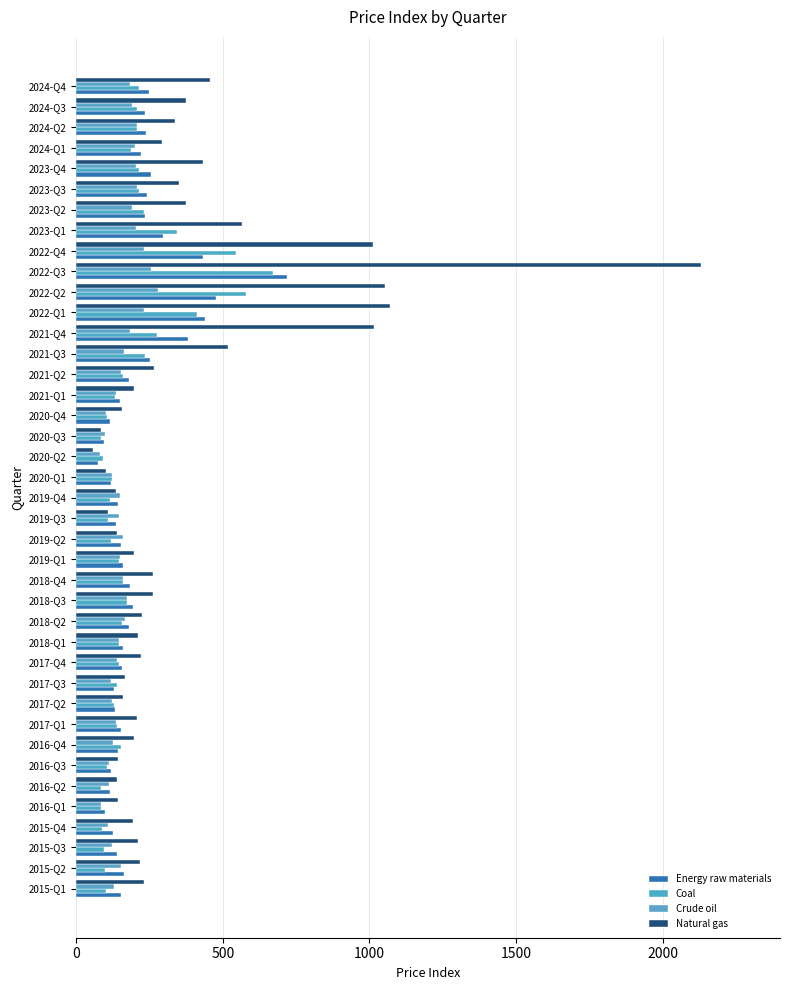

What is the value of the Crude oil bar at the 40th from the left?

183.2